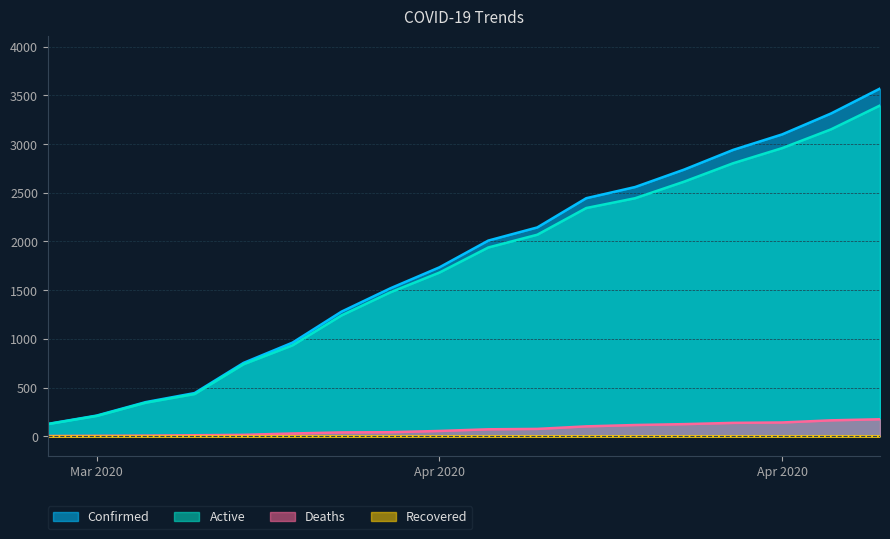

Read the Confirmed value at 04-15-2020.

2559